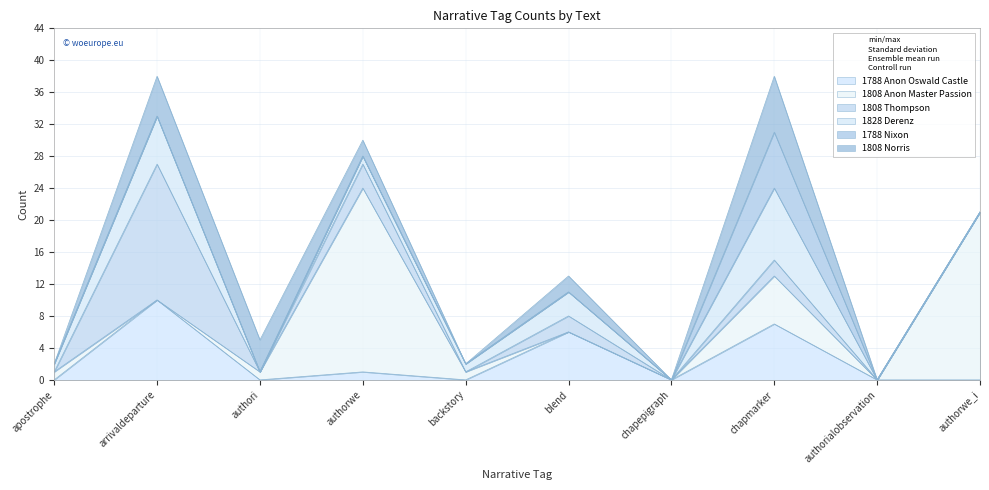

True or false: 1788 Anon Oswald Castle and 1828 Derenz intersect in this chart.

True